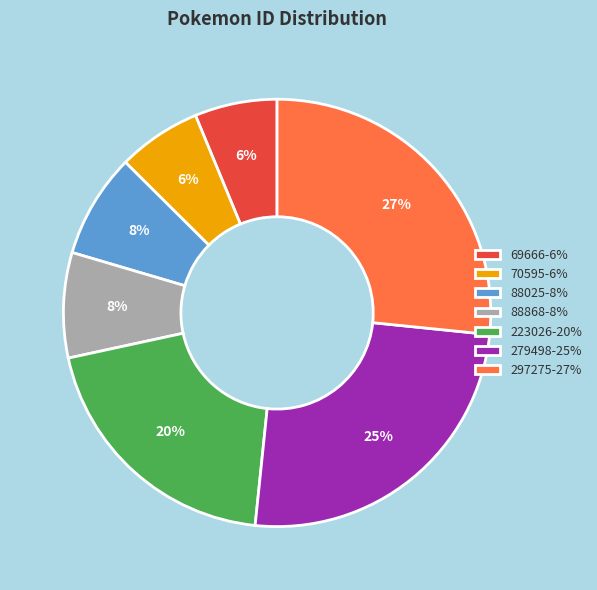

To the nearest percent, what portion does 297275-27% represent?

27%